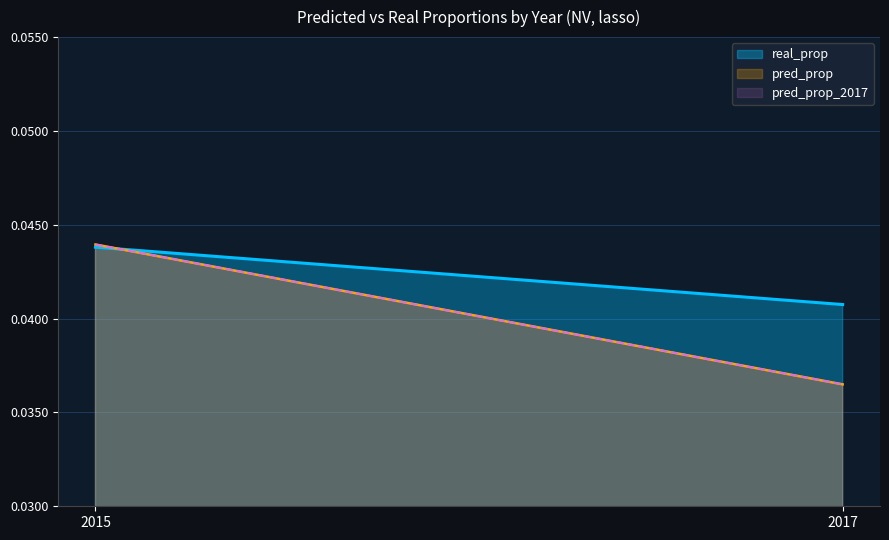

Does the chart have visible grid lines?

Yes